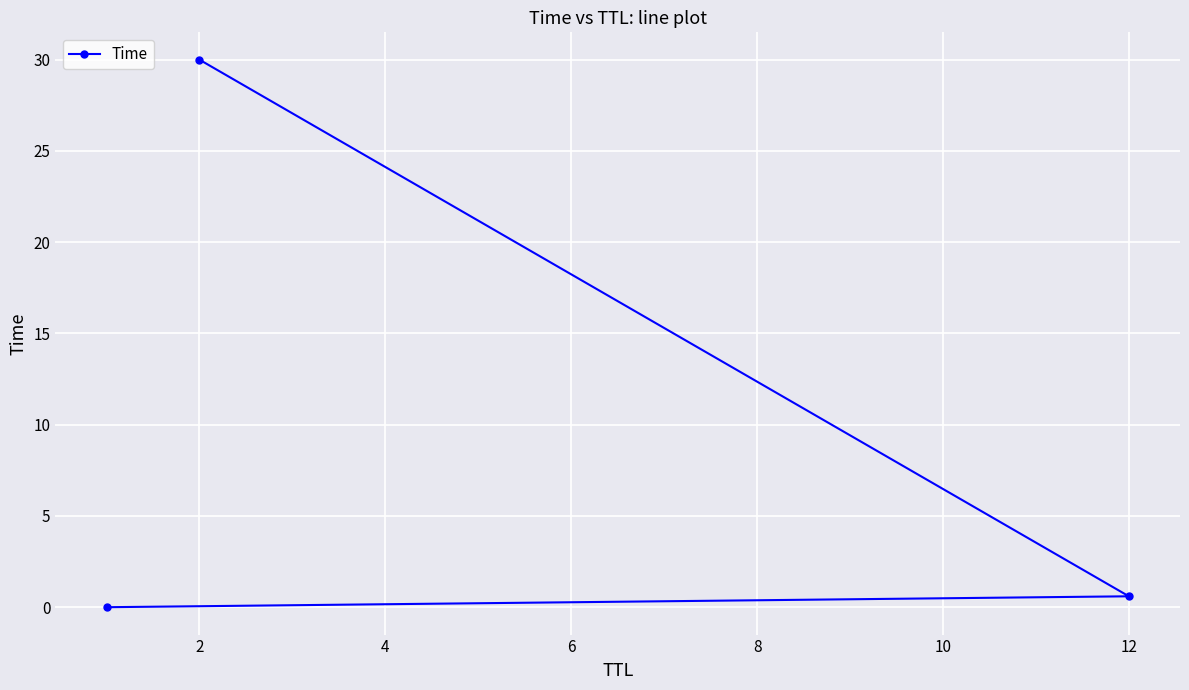

What is the difference between the maximum and minimum values?

30.0